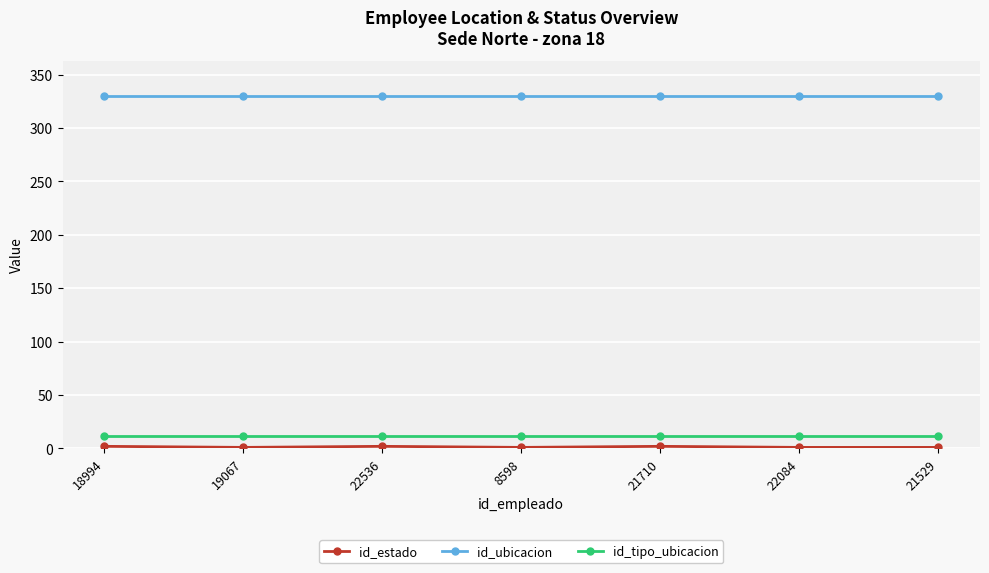

What is the average value of the id_tipo_ubicacion series?

12